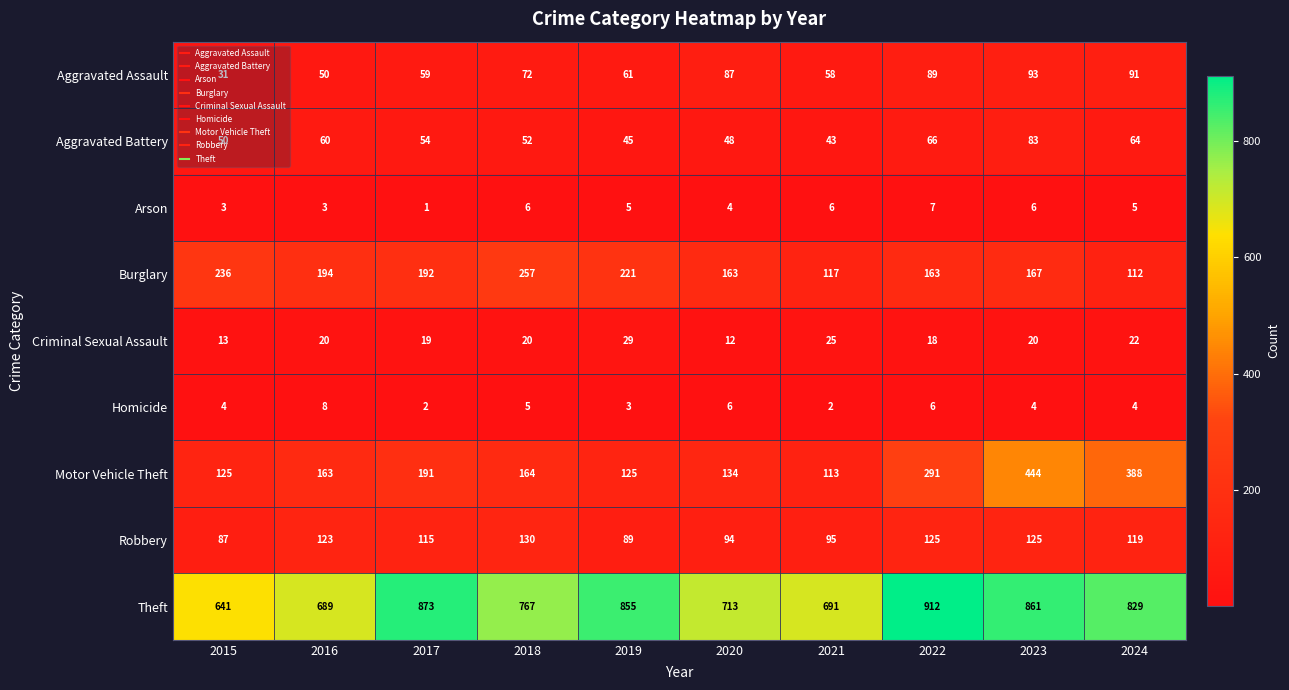

How many data points does each series have?

10